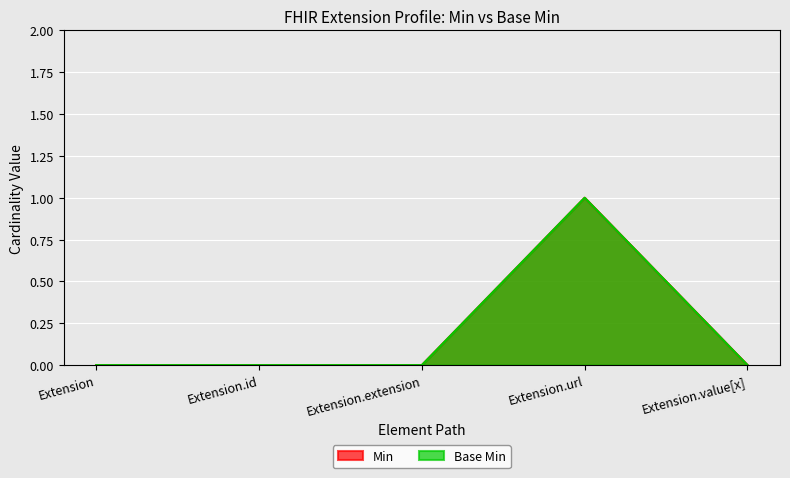

Which series has the largest total across all categories?

Base Min